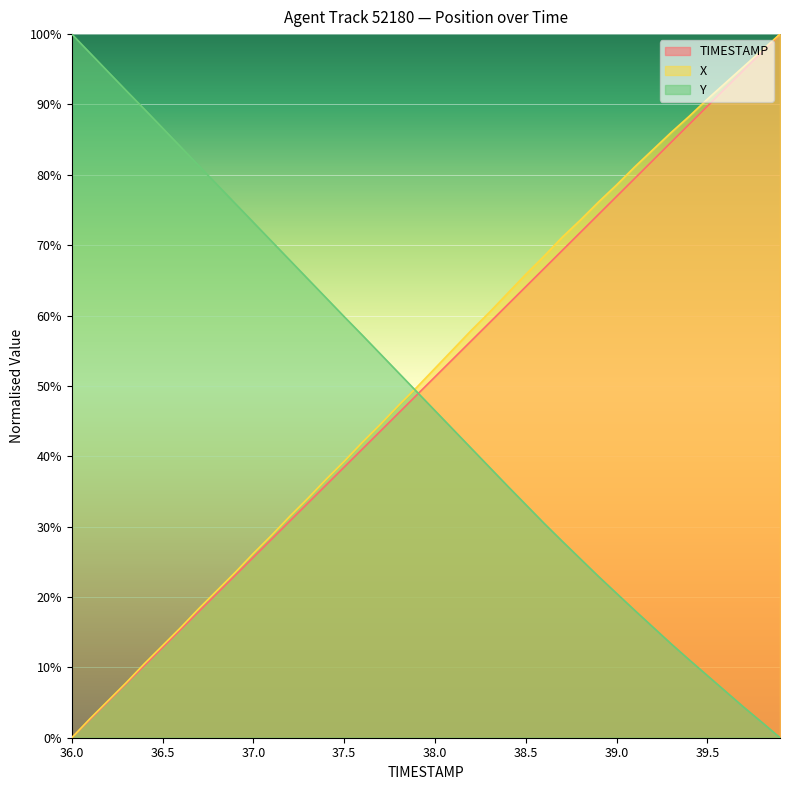

Where do Y and TIMESTAMP first cross each other?

37.9 and 38.0